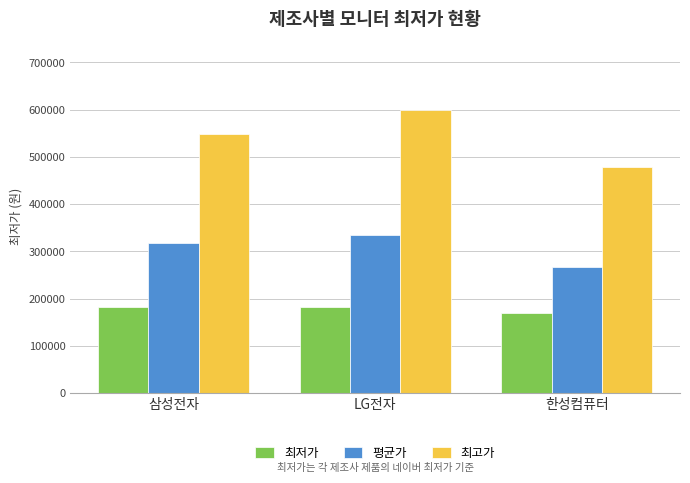

What is the maximum value for 최고가?

598900